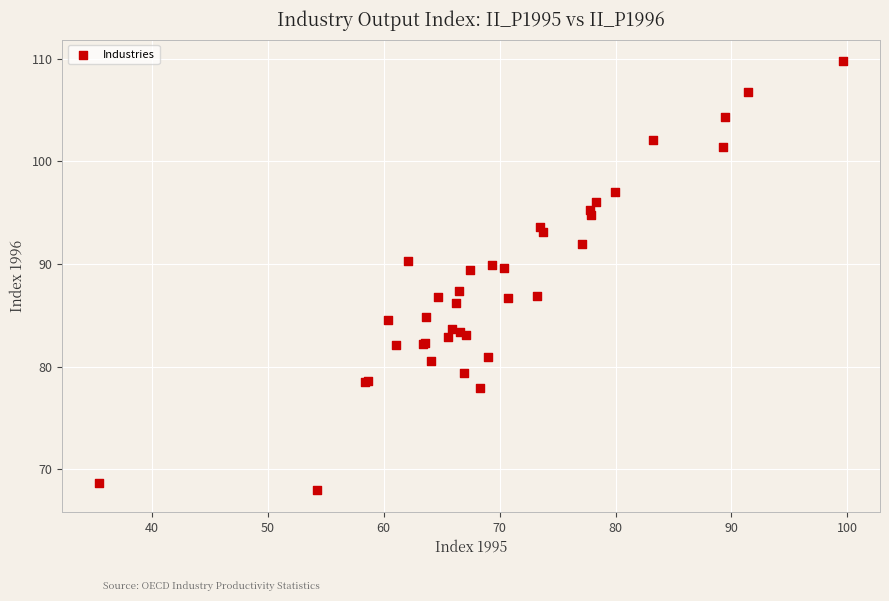

What Y value in the scatter plot is closest to 88?

87.4